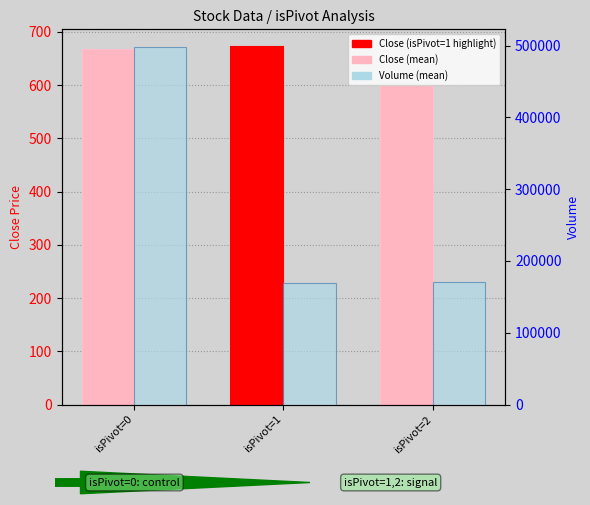

What is the value of the Close bar at the 3rd from the left?

600.0